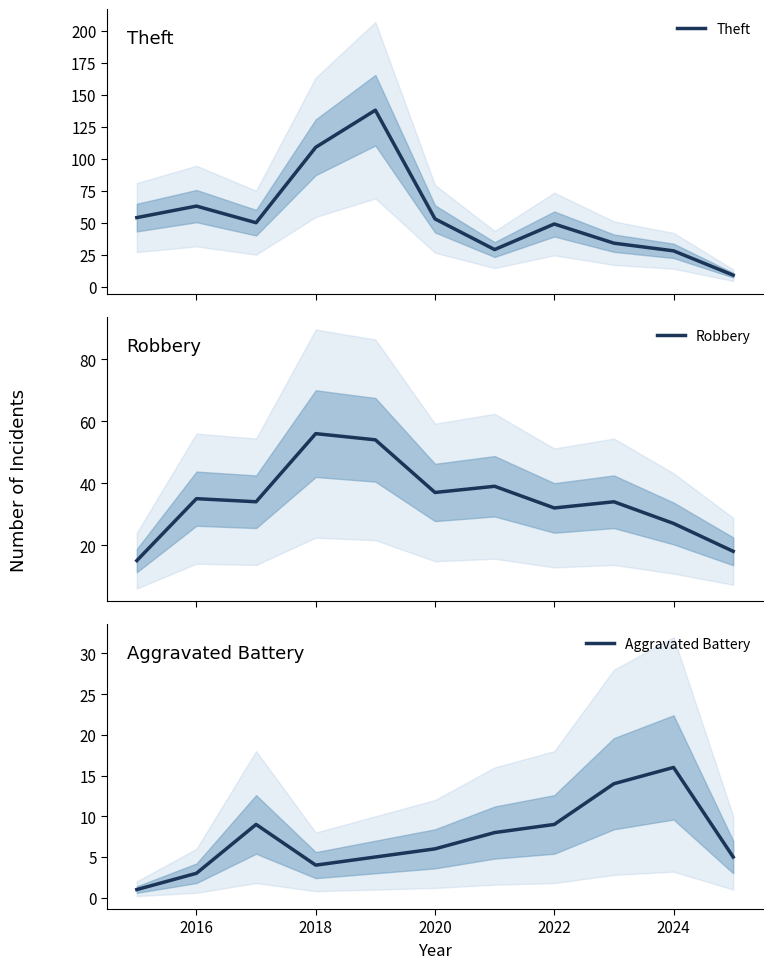

The value of Aggravated Battery at 2022 is 4. True or false?

False